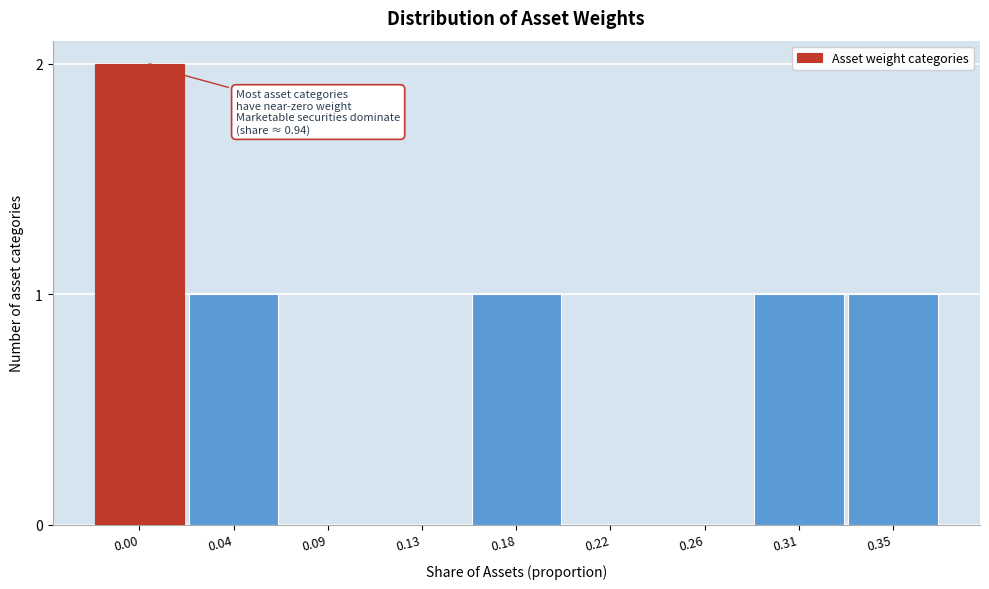

Reading right to left, extract all data points from this chart.

0.35=1	0.31=1	0.26=0	0.22=0	0.18=1	0.13=0	0.09=0	0.04=1	0.00=2